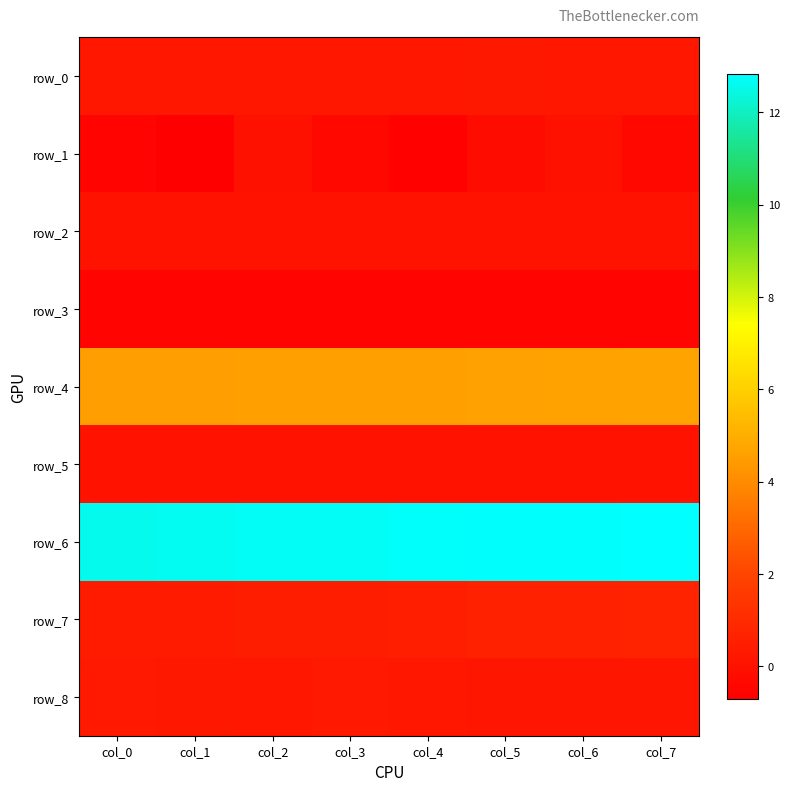

True or false: row_4 has a value of 4.6 at col_3.

True